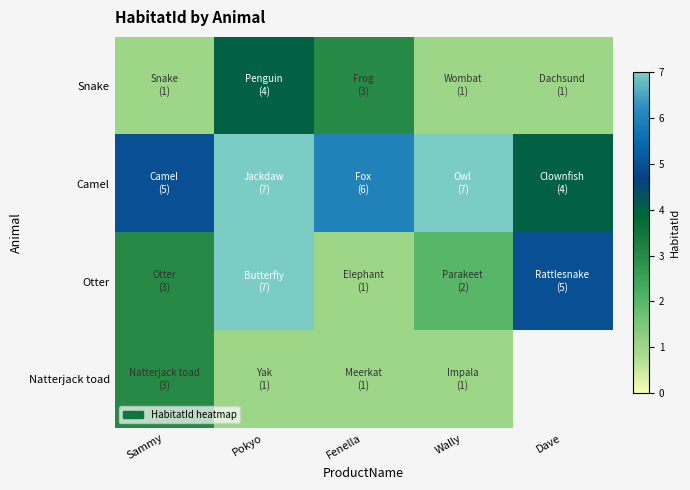

How many values in the Camel series exceed 6?

2